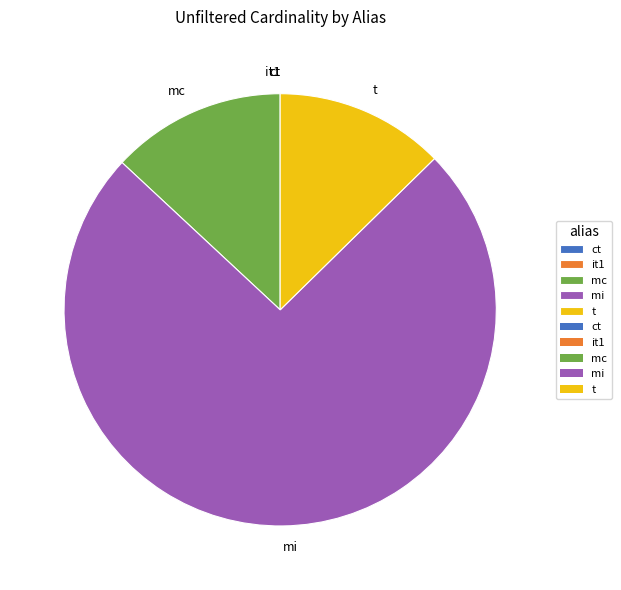

True or false: mc accounts for 19% of the total.

False